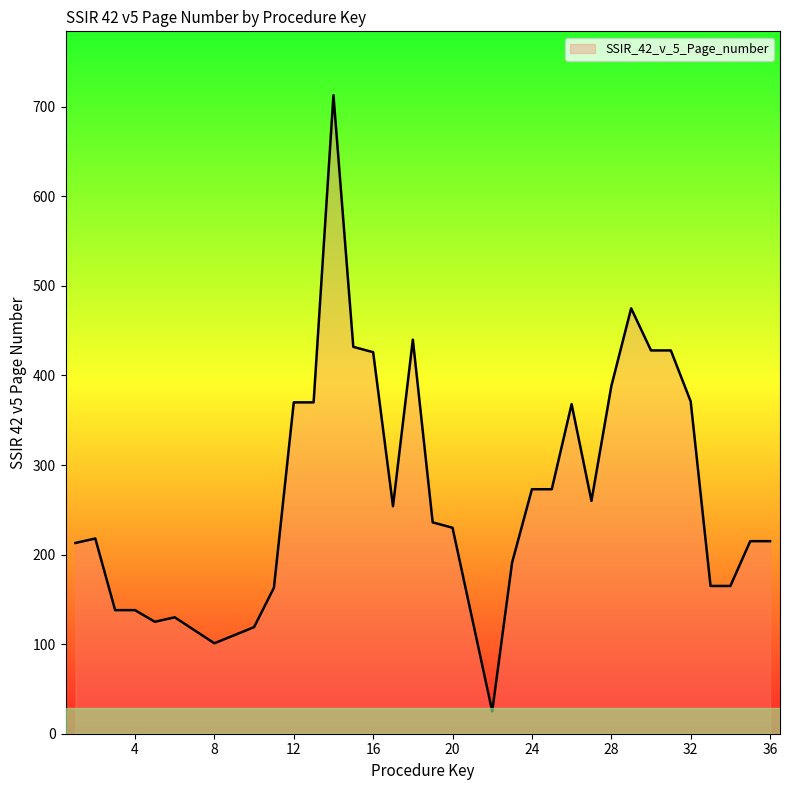

Count the number of data series in this chart.

1